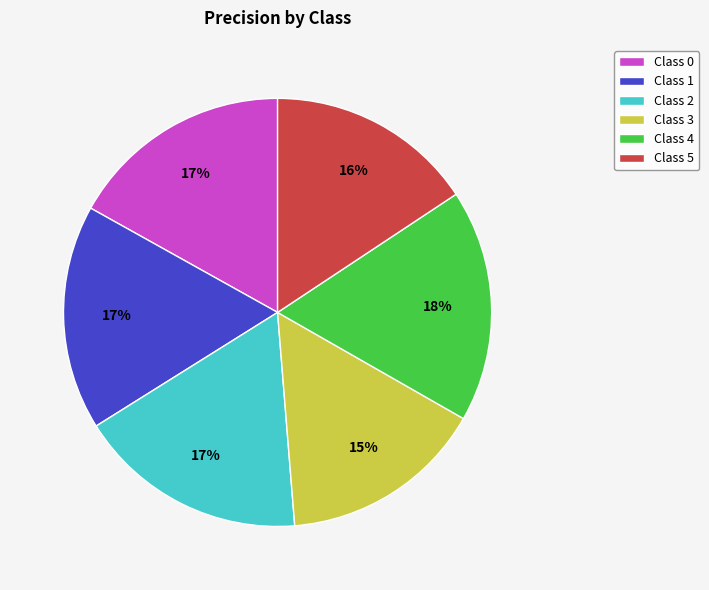

How many slices are in this pie chart?

6